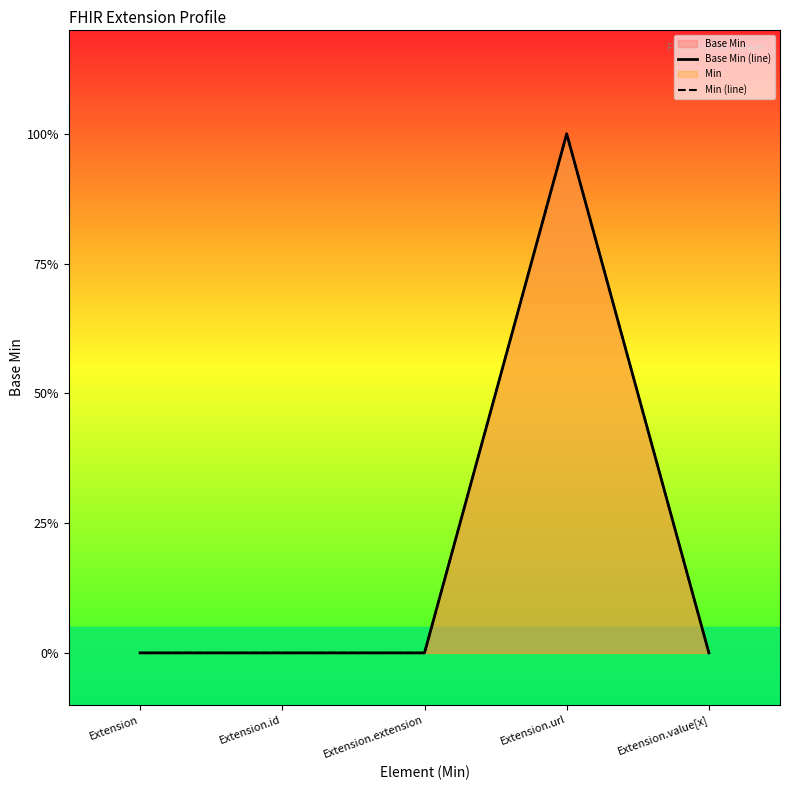

Reading right to left, transcribe all the data shown in this chart.

Base Min (line): 0	1	0	0	0
Min (line): 0	1	0	0	0